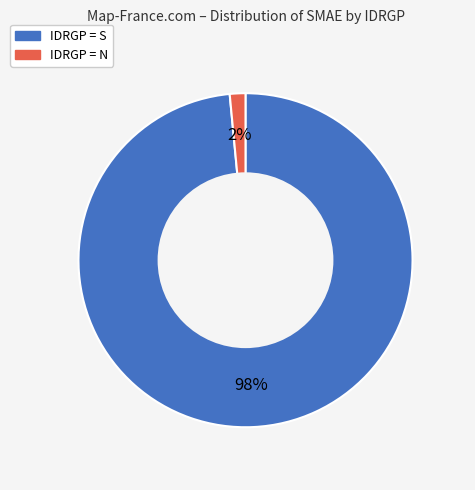

Is it true that IDRGP = S is 98% of the pie?

True